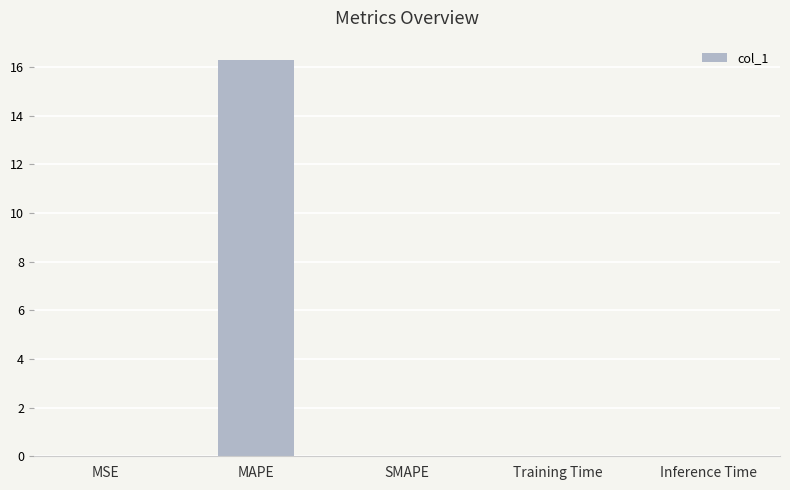

Is it true that the value at Training Time is 0.0?

True